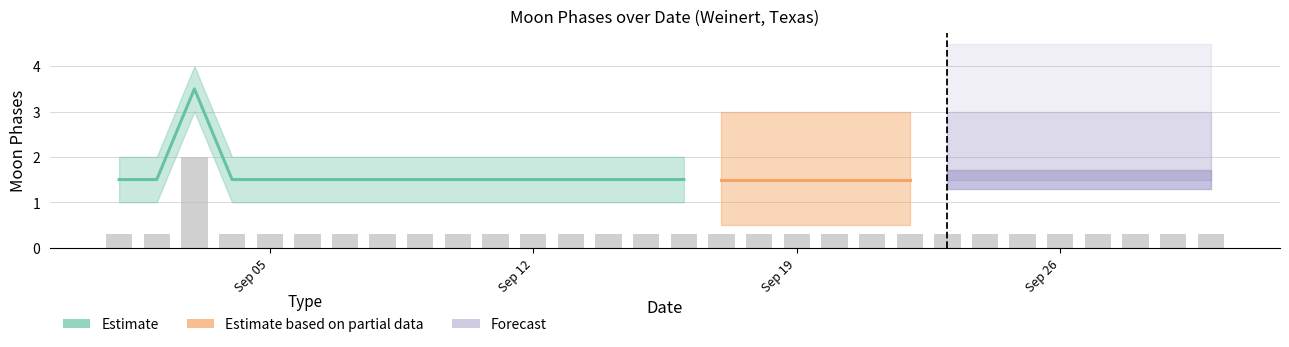

At which label is the value closest to 1?

2022-09-01